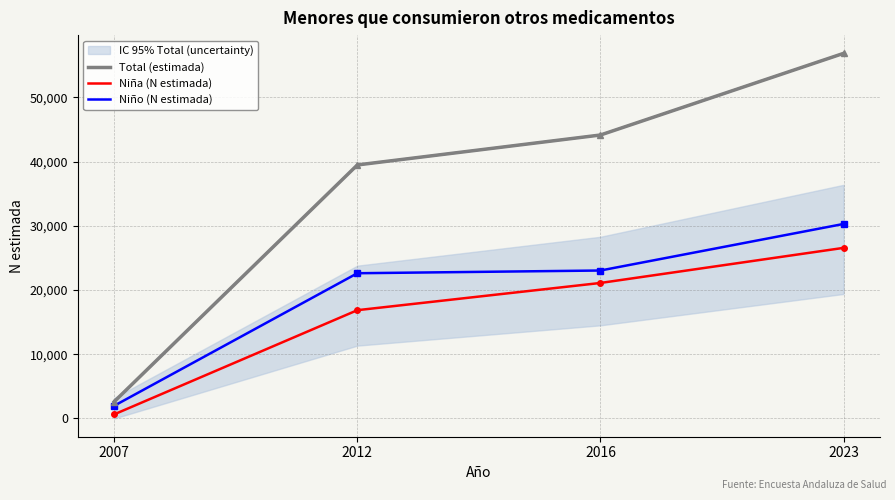

At which category is the sum across all series the highest?

2023